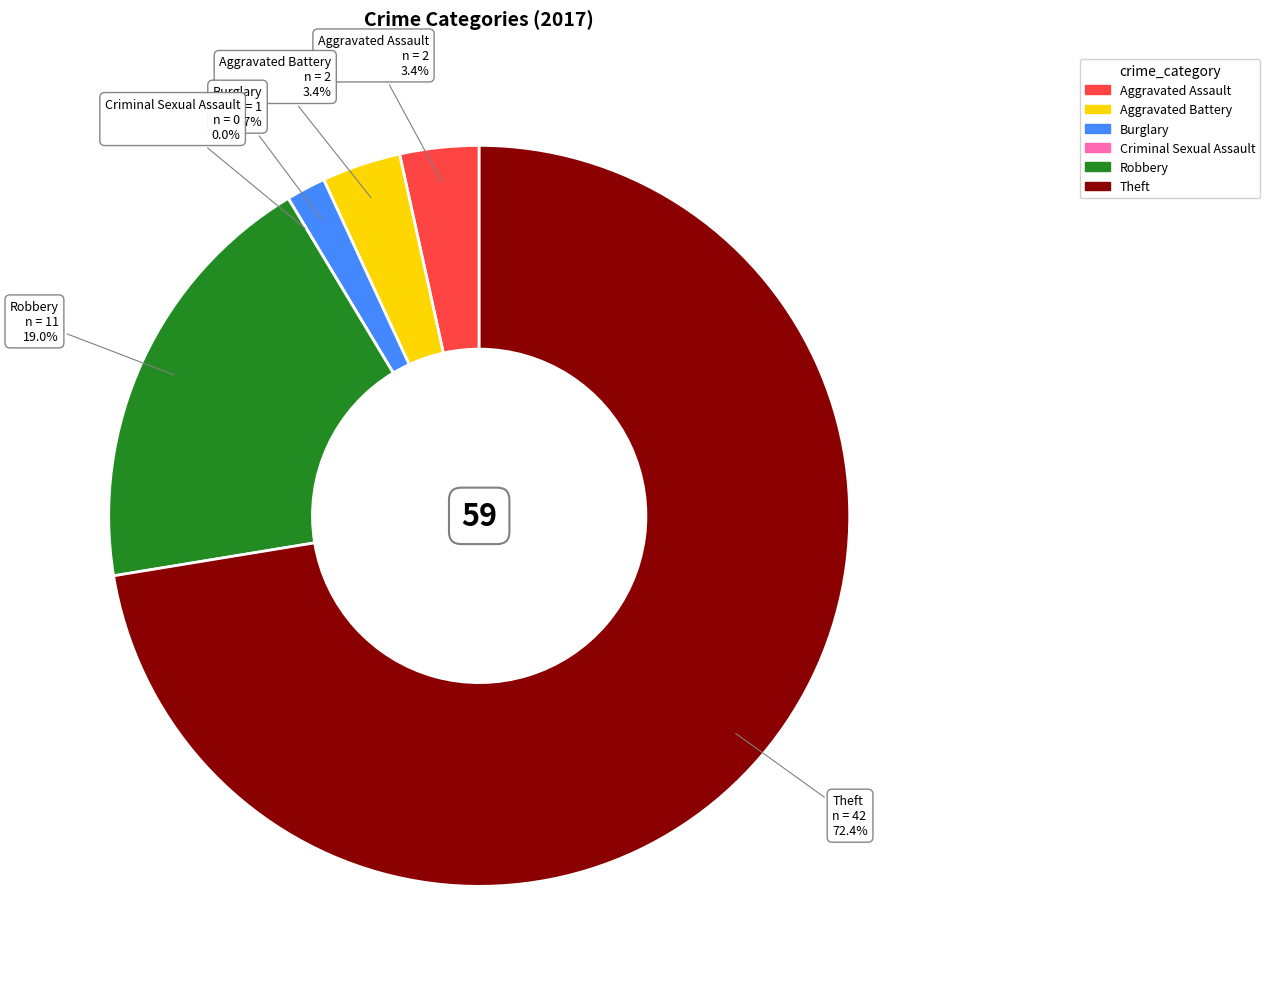

To the nearest percent, what percentage of the pie is Aggravated Battery?

3%